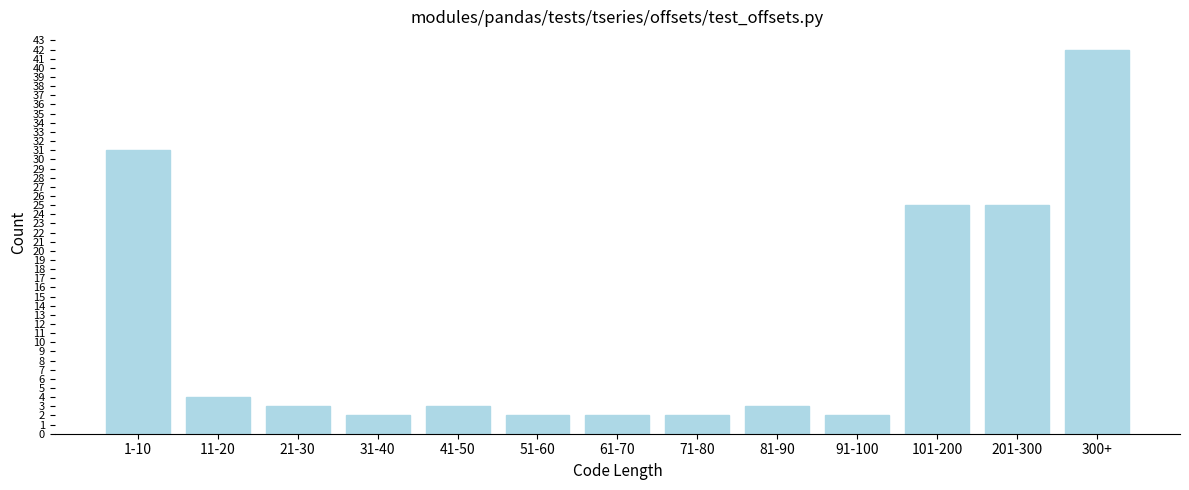

Reading right to left, list all the values displayed in this chart.

300+=42	201-300=25	101-200=25	91-100=2	81-90=3	71-80=2	61-70=2	51-60=2	41-50=3	31-40=2	21-30=3	11-20=4	1-10=31